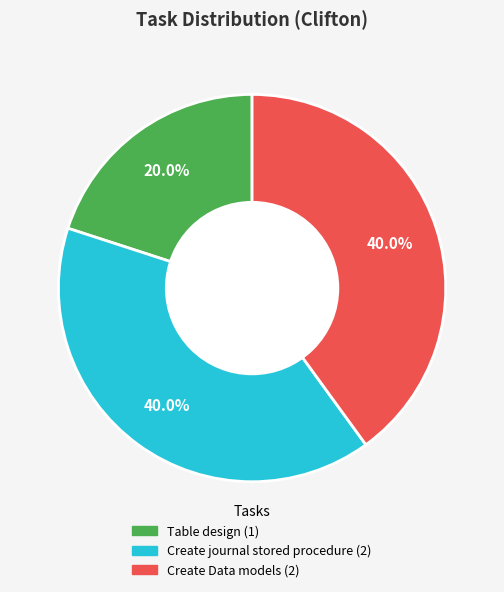

To the nearest percent, what percentage of the pie is Table design?

20%